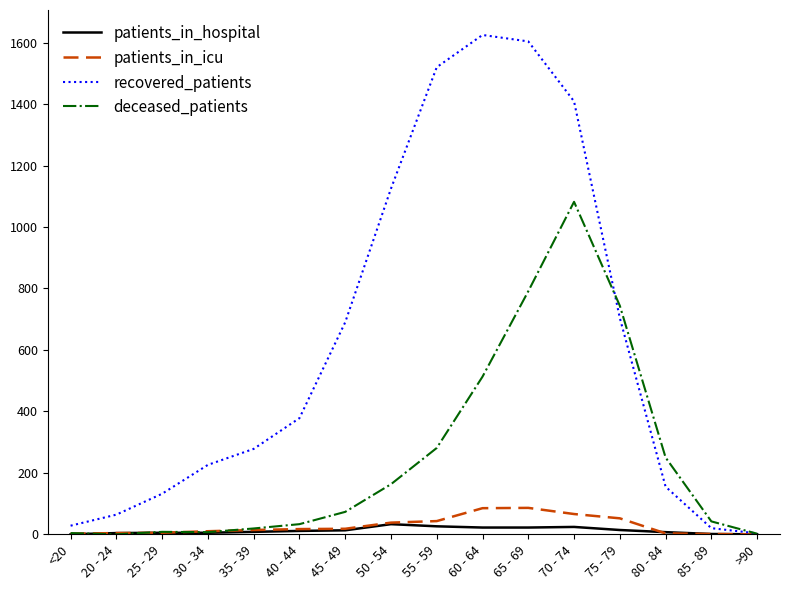

True or false: deceased_patients has a value of 19 at 35 - 39.

True